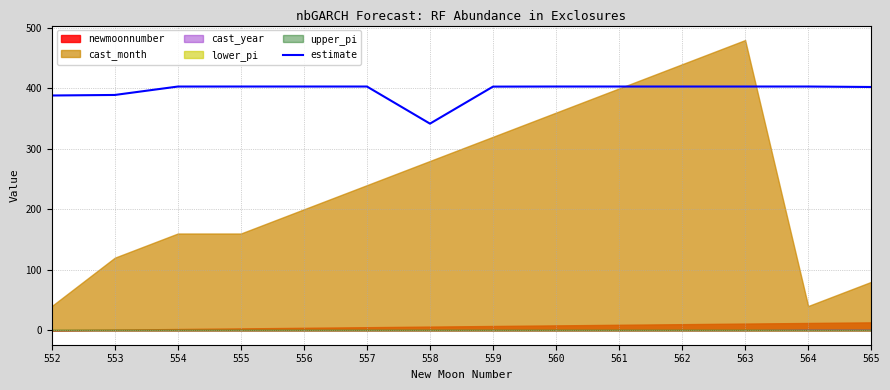

Approximately how many times larger is the value at 565 compared to 559?

1.0